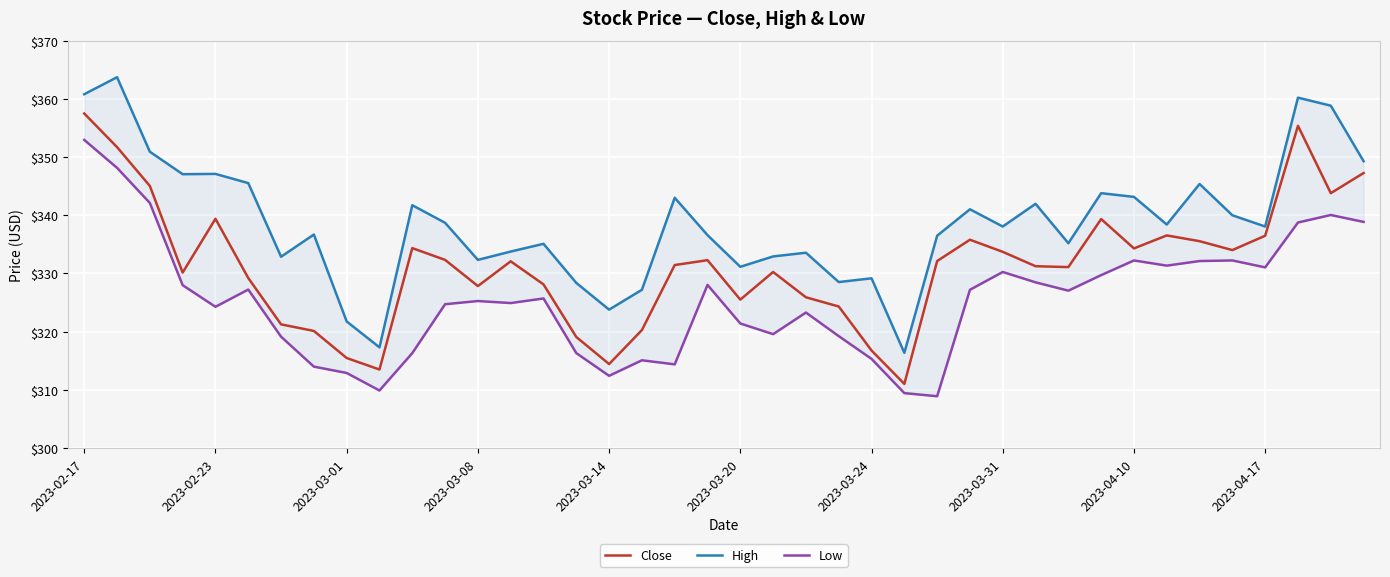

What is the lowest value of the Close series?

311.0